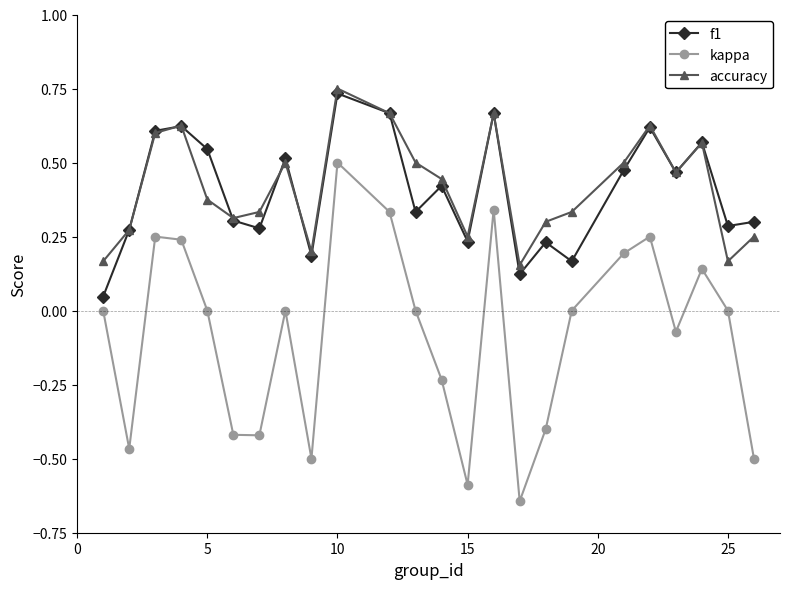

True or false: accuracy and kappa cross at least once.

False